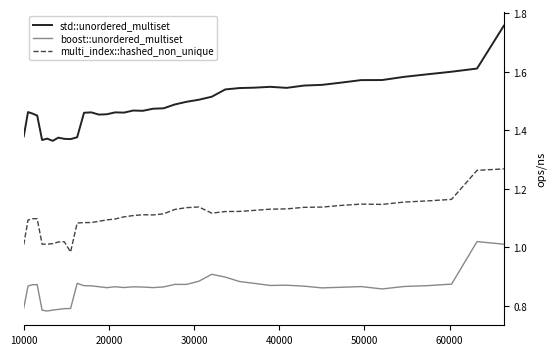

Does the chart display data point markers on the line(s)?

No